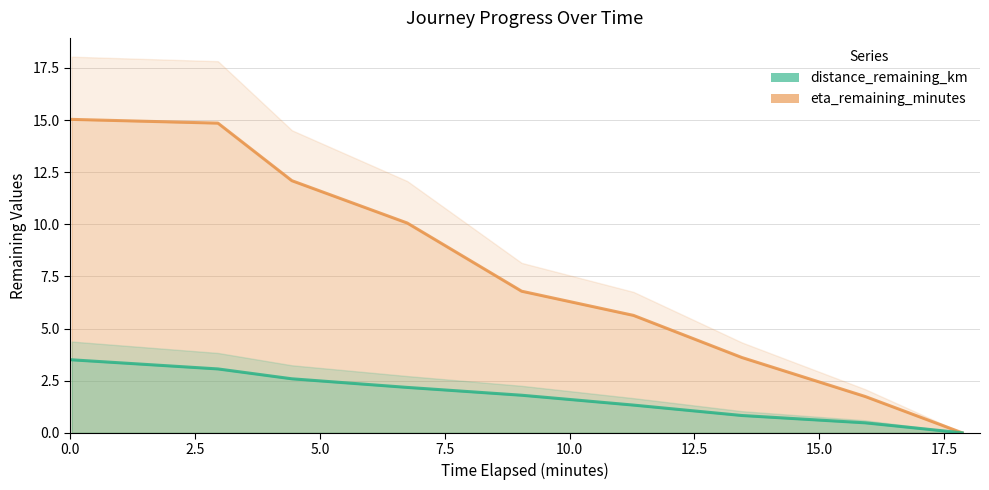

What is the label of the 1st point from the left?

0.03